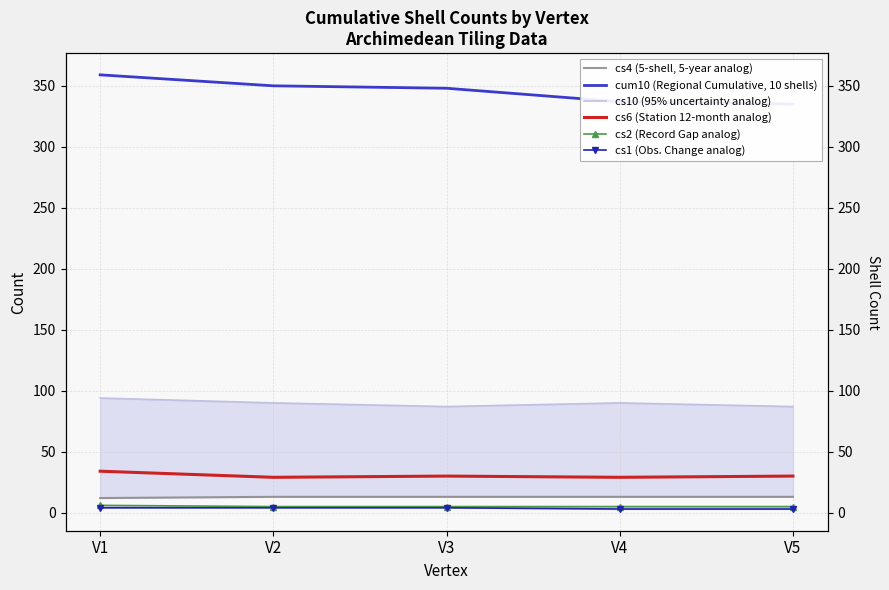

How many categories are shown in the chart?

5